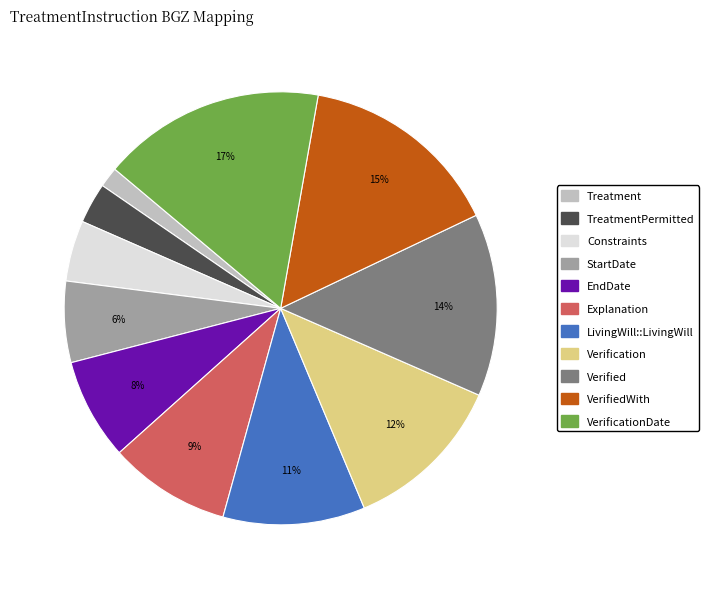

To the nearest percent, what is the average slice percentage?

9%